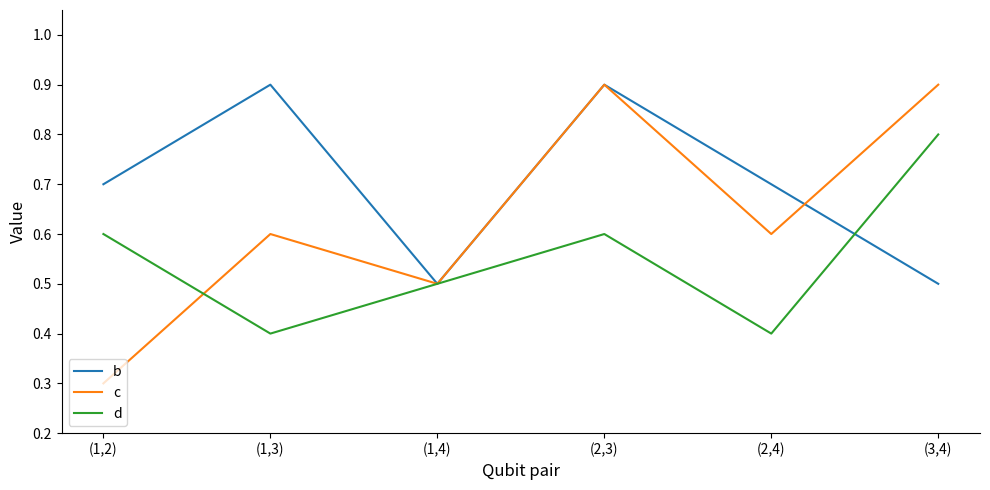

What is the highest value of the c series?

0.9